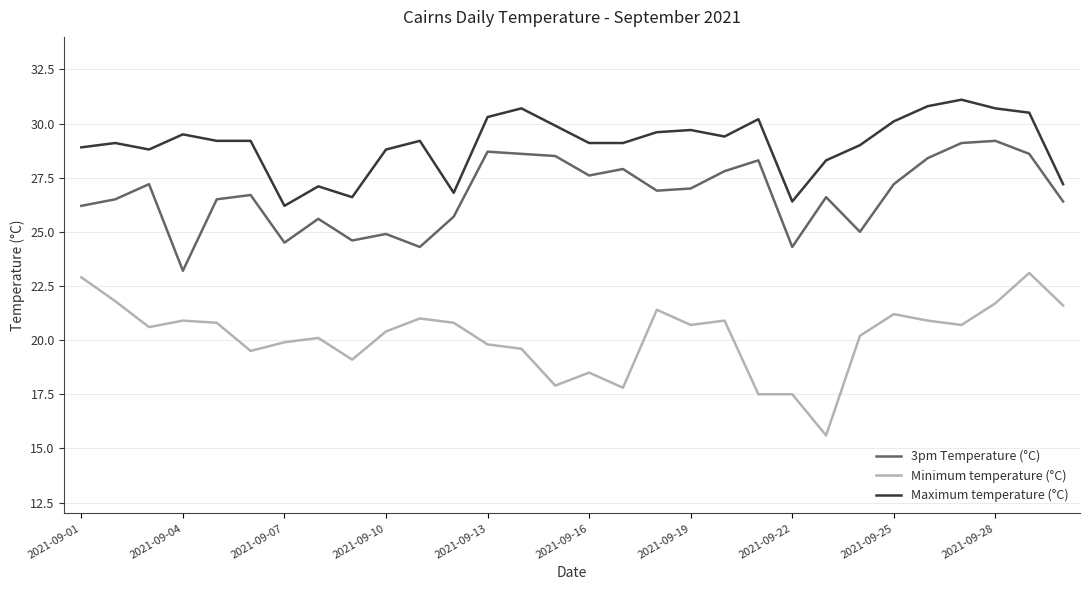

Which series has the largest total across all categories?

Maximum temperature (°C)